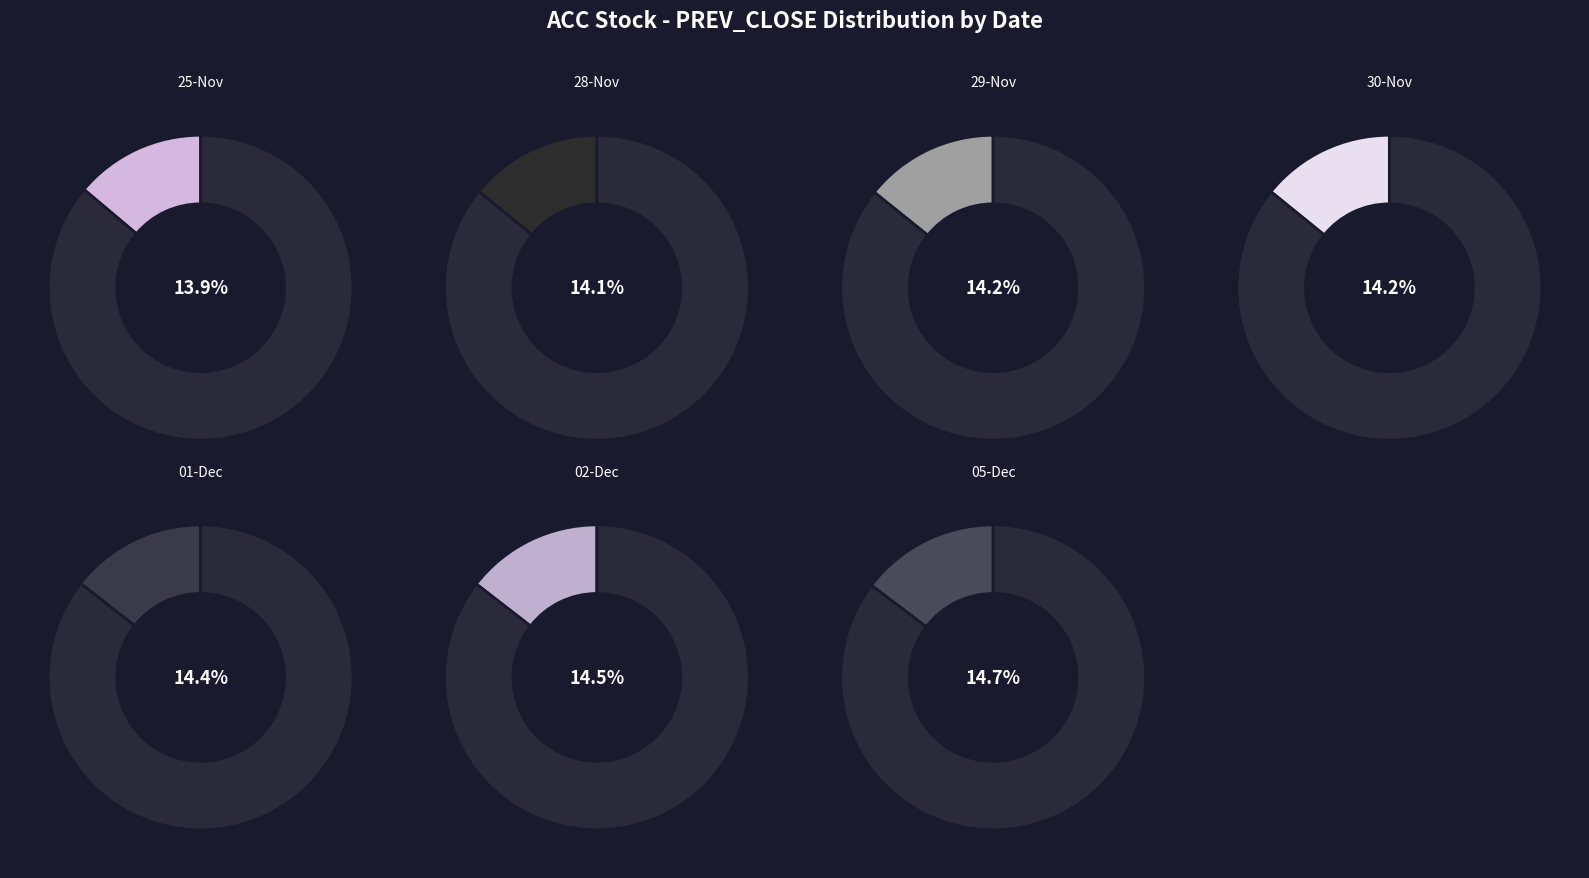

To the nearest percent, what portion does 01-Dec-2022 represent?

14%